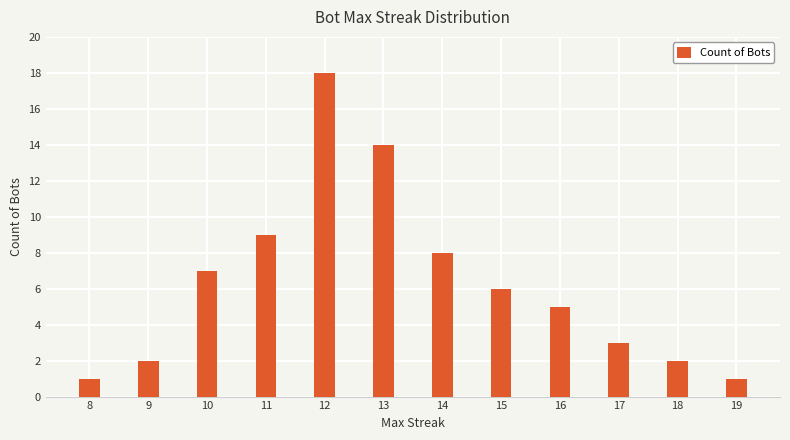

What is the difference between the values at 19 and 9?

1